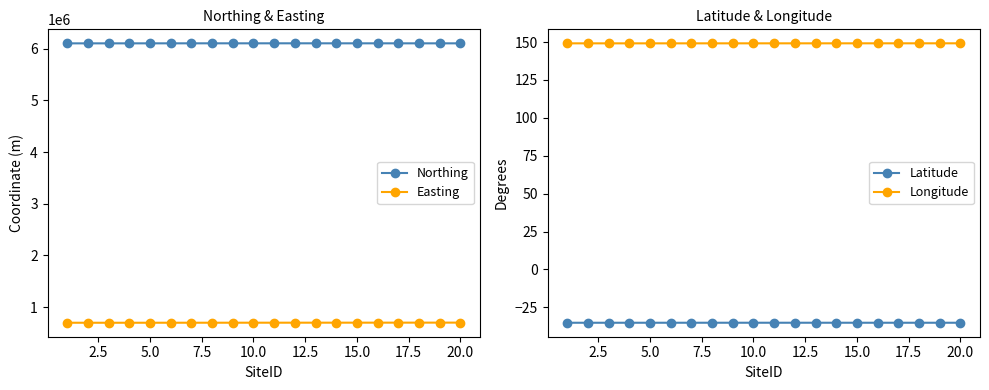

True or false: Northing and Easting cross at least once.

False